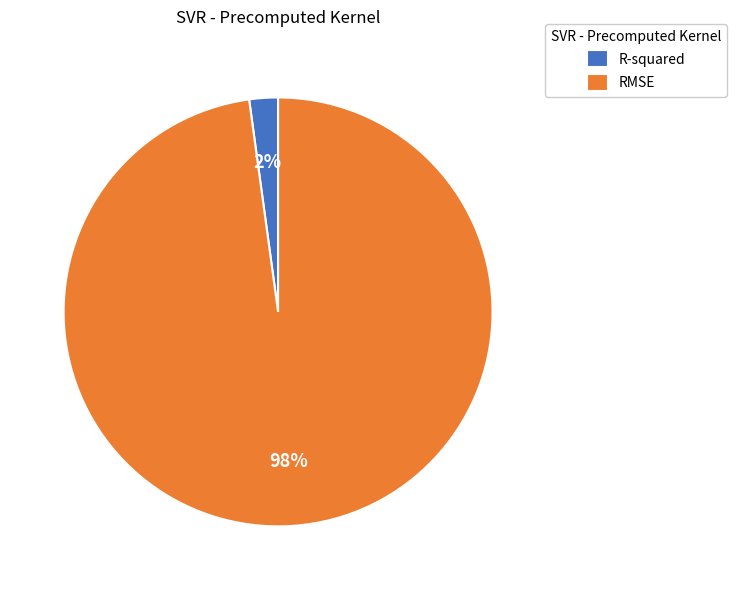

Between RMSE and R-squared, which is larger?

RMSE